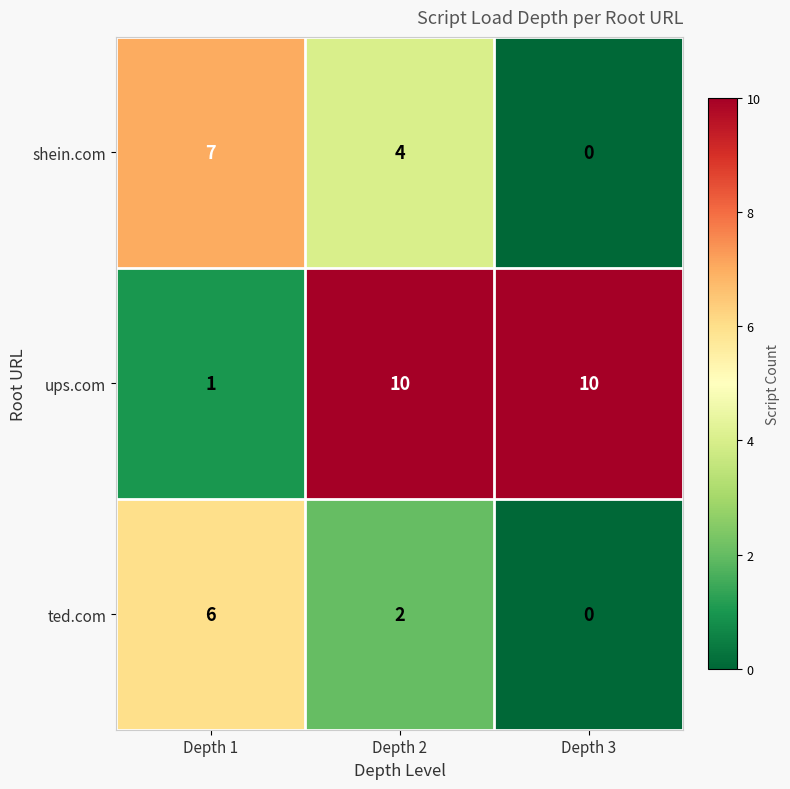

The value of ups.com at Depth 2 is 6. True or false?

False